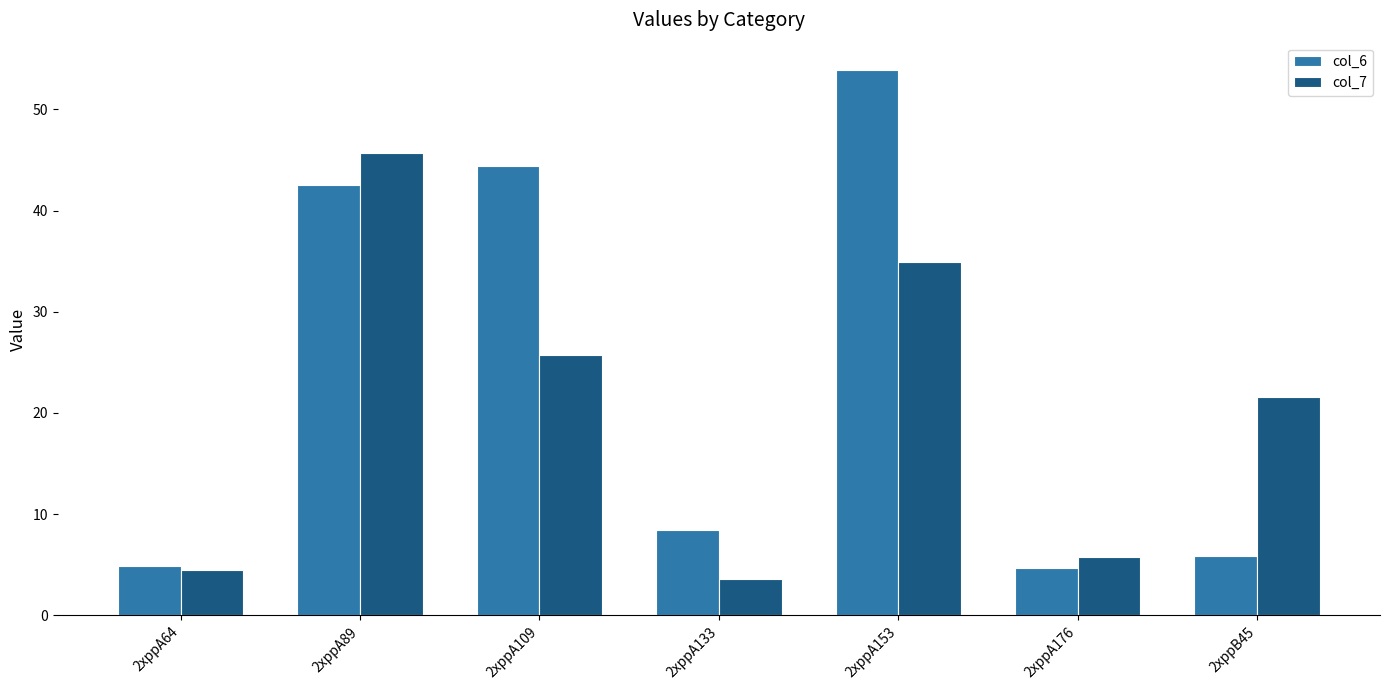

List the series in order of their peak value, highest first.

col_6, col_7